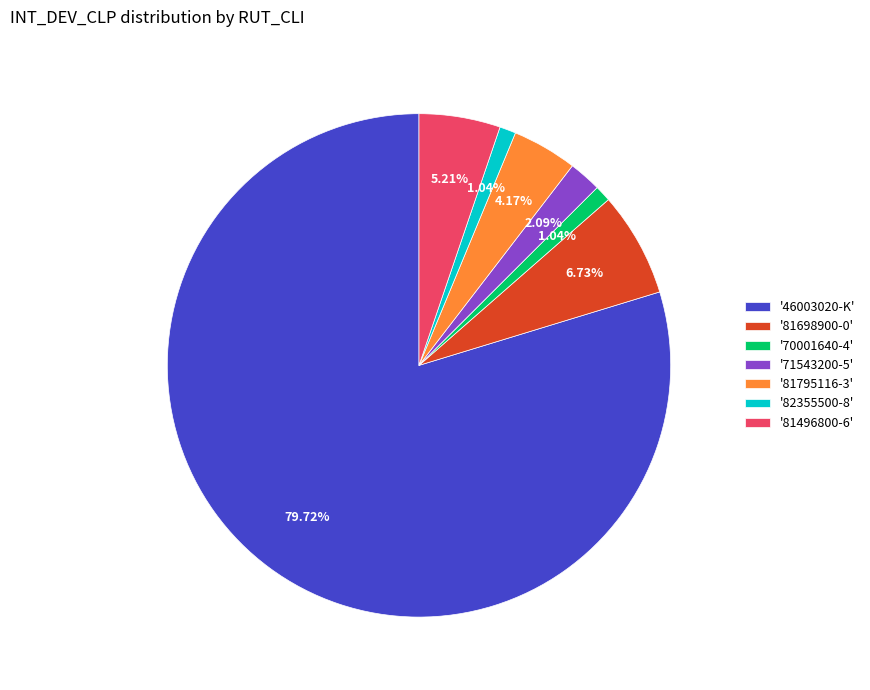

Approximately how many times larger is the value at '81795116-3' compared to '81496800-6'?

0.8